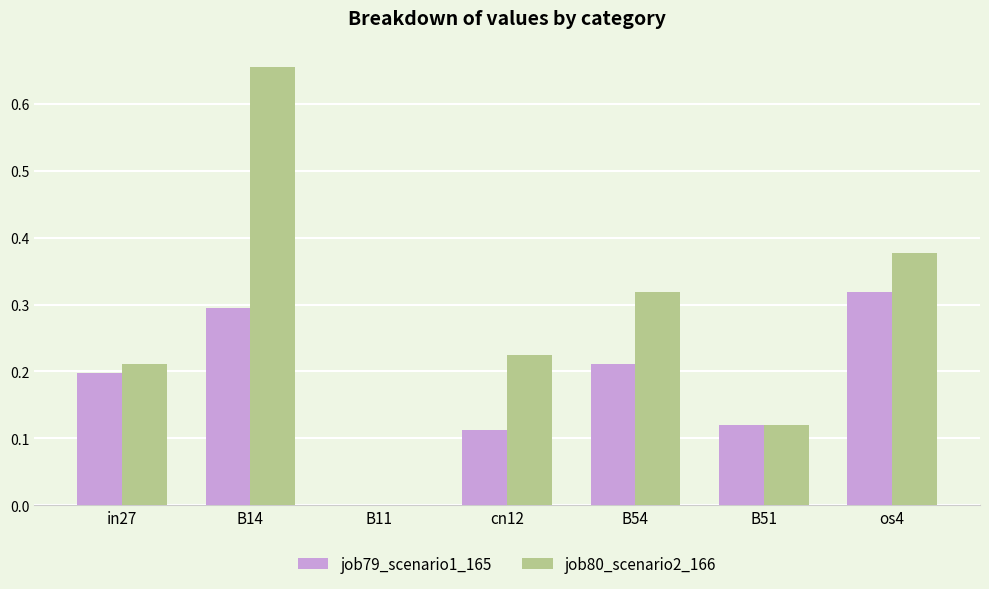

Is it true that job79_scenario1_165 equals 0.0 at B11?

True